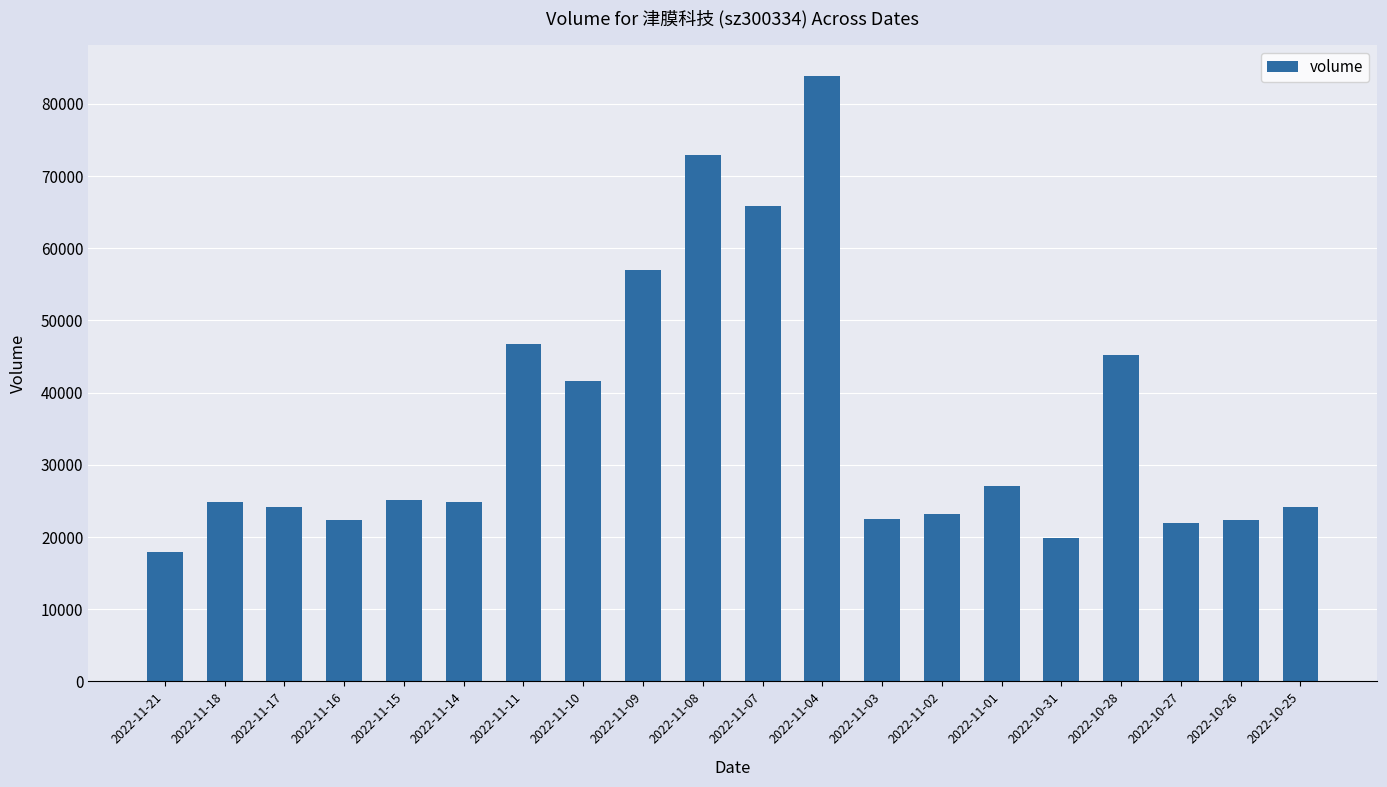

What is the average value?

35678